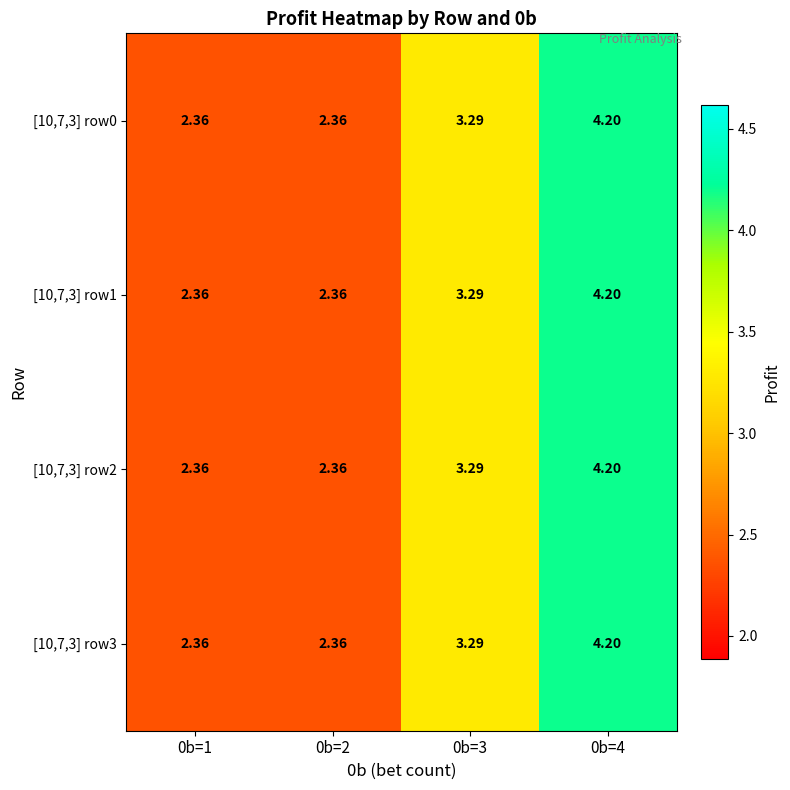

Is the value of [10,7,3] row0 at 0b=1 greater than the value of [10,7,3] row2 at 0b=4?

No